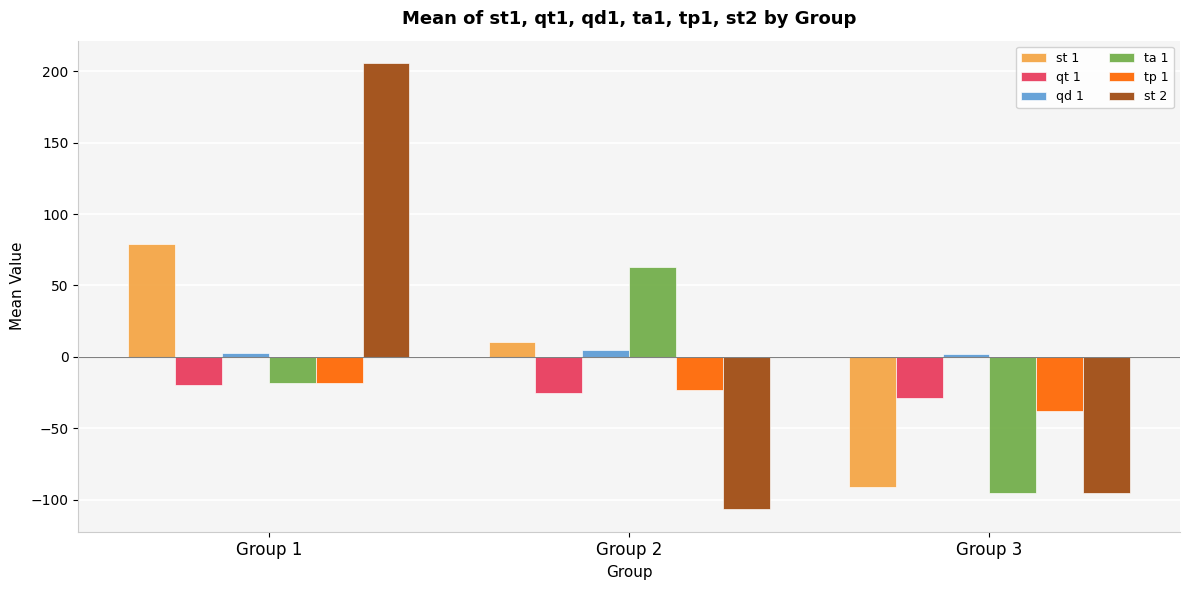

The st 1 series shows -44.5 at Group 3. True or false?

False